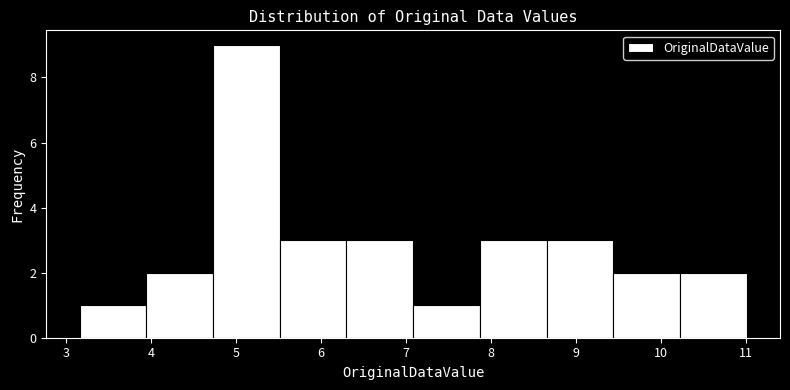

Reading left to right, list every bar in this chart as the range it spans on the x-axis followed by its height. Neither the bar edges nor the heights are printed on the chart, so give them approximately, as read against the axes.

3.2 to 3.9: 1
3.9 to 4.7: 2
4.7 to 5.5: 9
5.5 to 6.3: 3
6.3 to 7.1: 3
7.1 to 7.9: 1
7.9 to 8.7: 3
8.7 to 9.4: 3
9.4 to 10.2: 2
10.2 to 11.0: 2